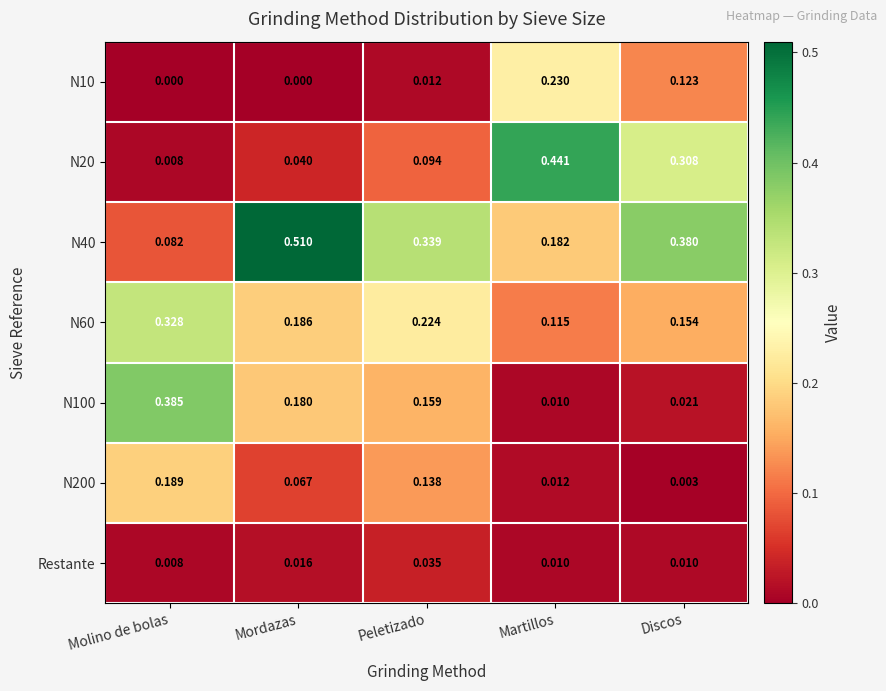

At which label does N60 reach its minimum?

Martillos